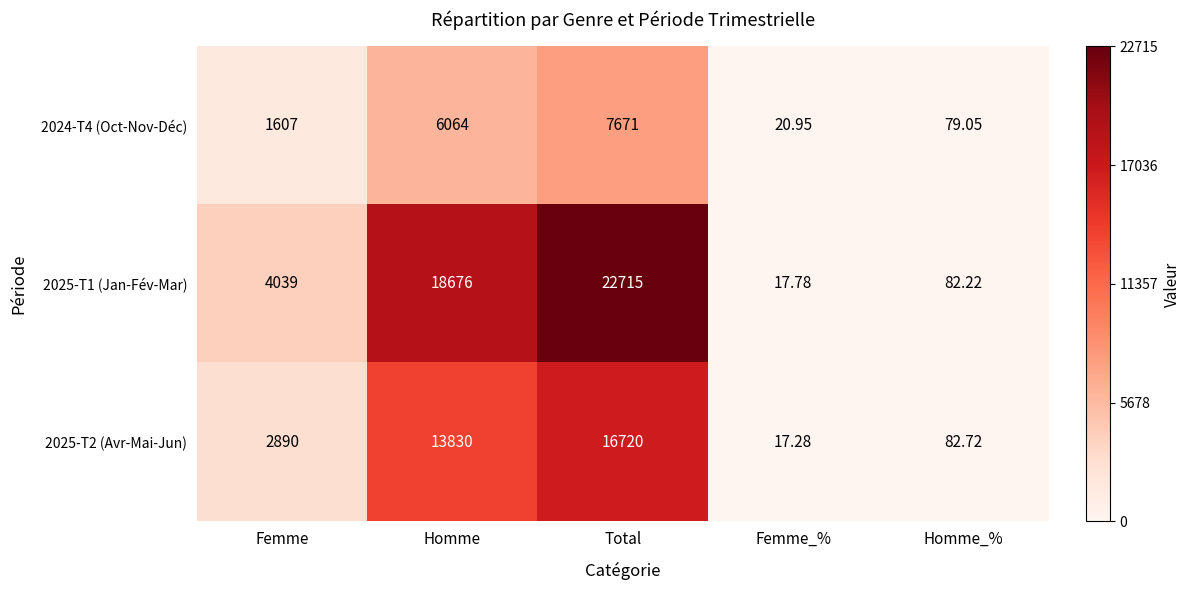

List the series in order of their overall mean, highest first.

2025-T1 (Jan-Fév-Mar), 2025-T2 (Avr-Mai-Jun), 2024-T4 (Oct-Nov-Déc)